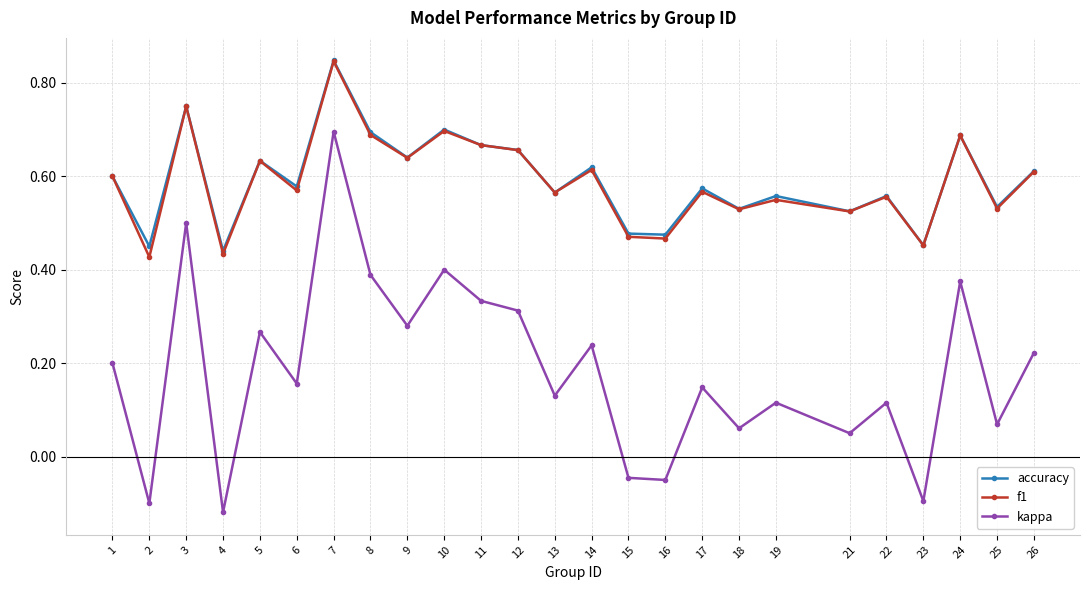

At which category is the sum across all series the highest?

7